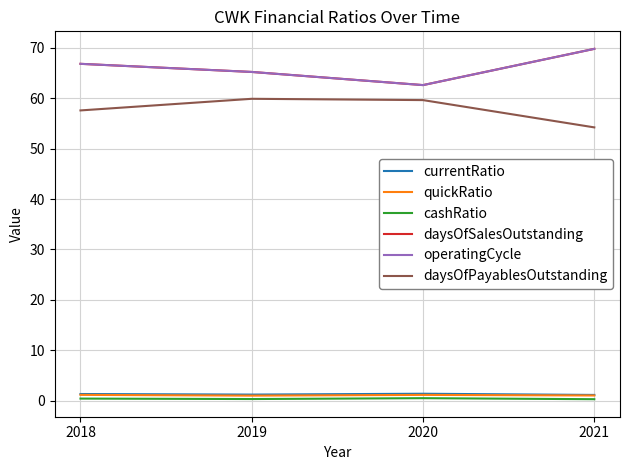

What is the minimum value for operatingCycle?

62.6